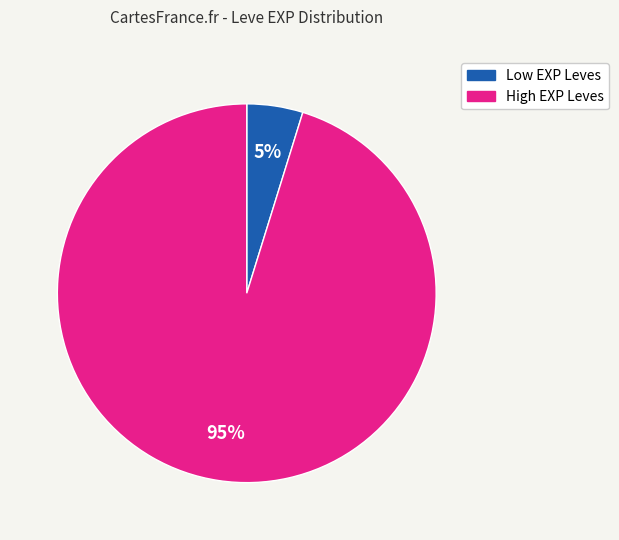

To the nearest percent, what is the average slice percentage?

50%